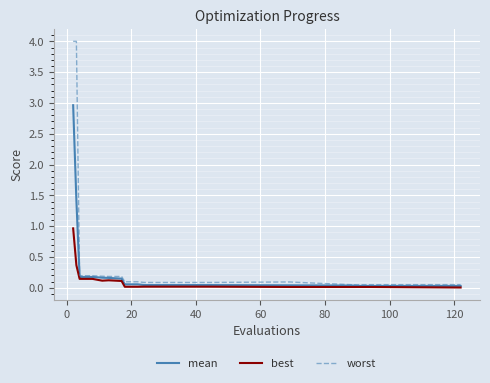

At how many categories does at least one series exceed 1?

2